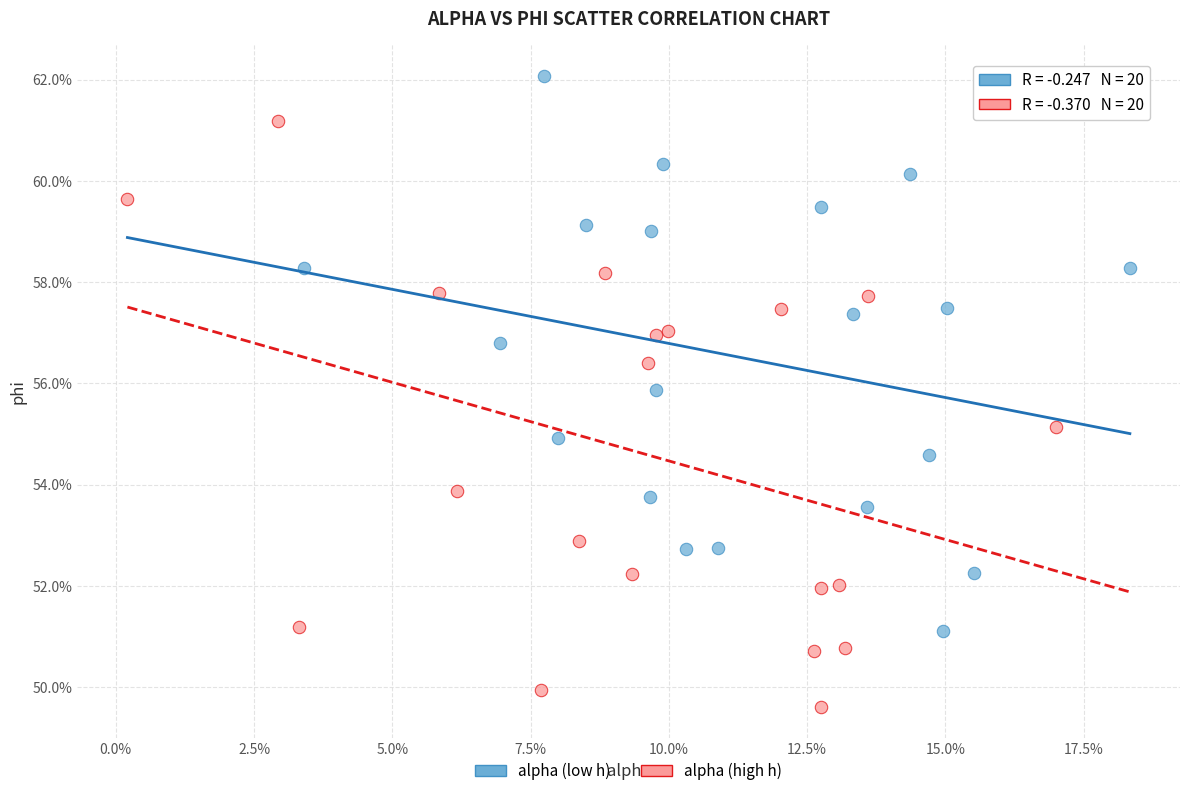

What are all the series names shown in the legend?

alpha (low h), alpha (high h)